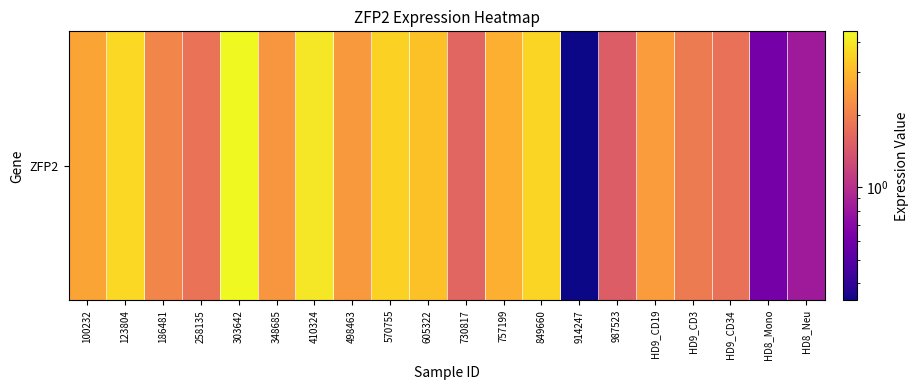

Approximately how many times larger is the value at HD8_Mono compared to HD9_CD19?

0.2